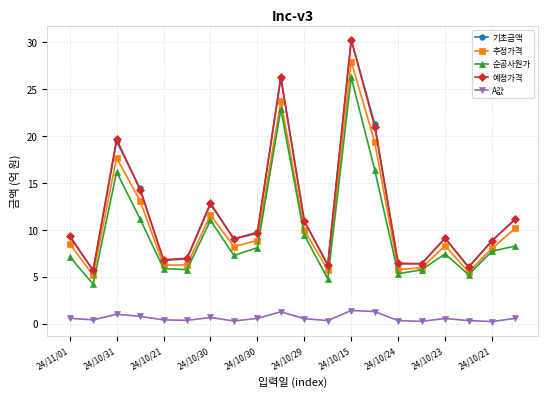

True or false: 추정가격 and 예정가격 cross at least once.

False